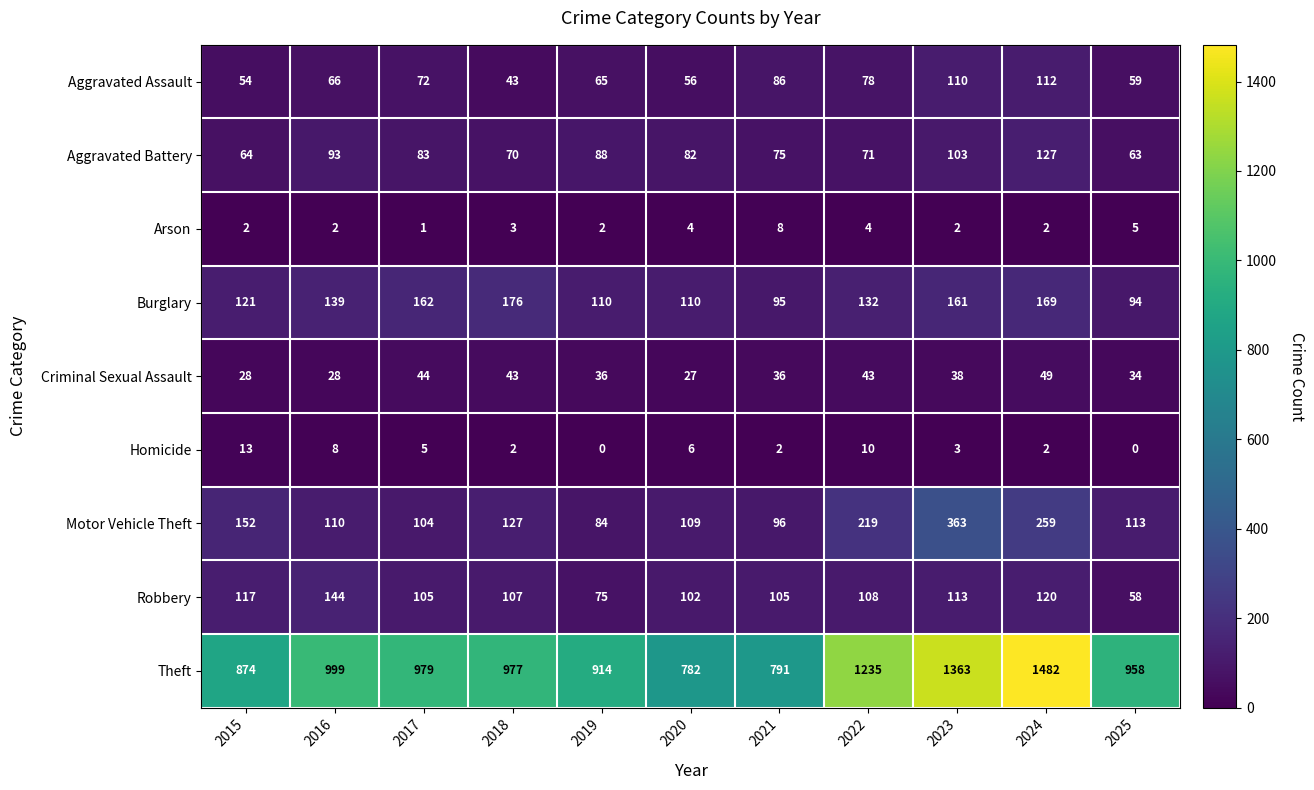

What is the sum of all Burglary values?

1469